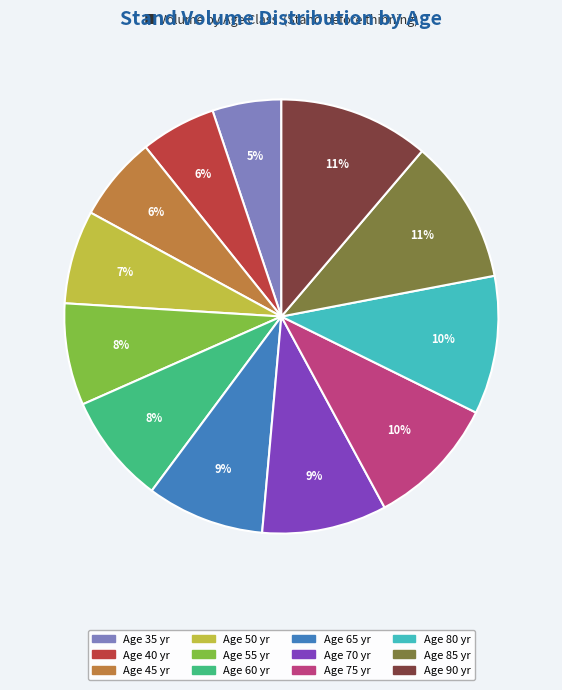

To the nearest percent, what is the difference between the largest and smallest slice percentages?

6%